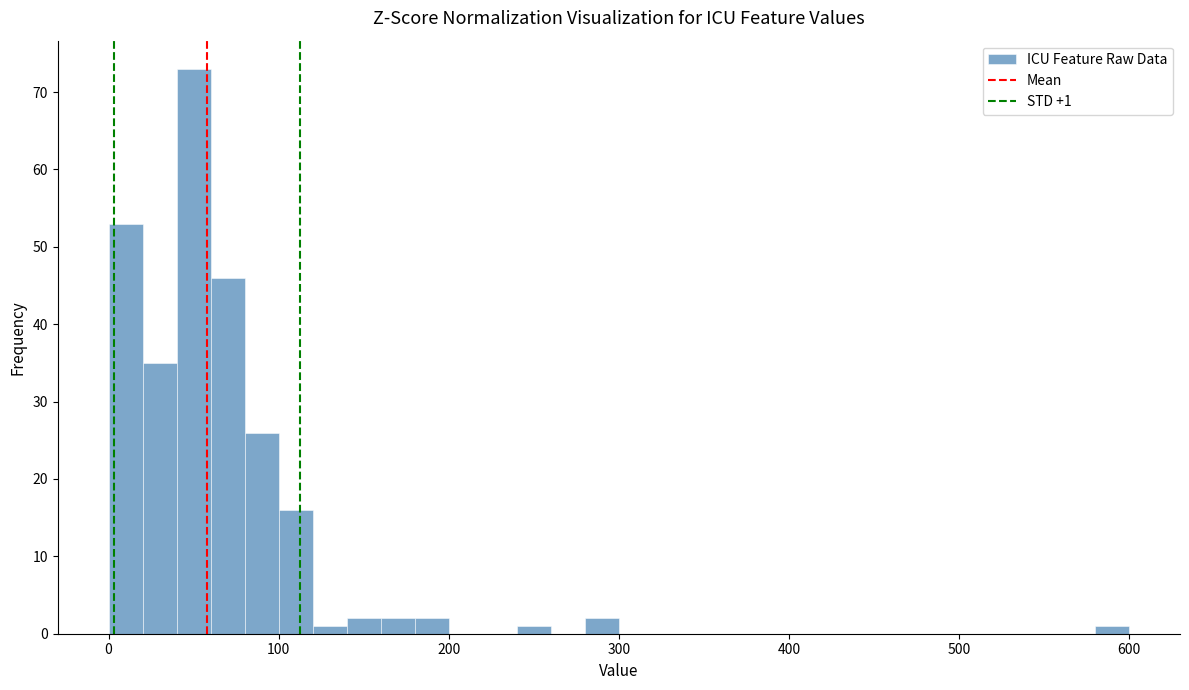

Around what value on the x-axis is the tallest bar? Give the approximate position of its centre, as read against the axis.

50